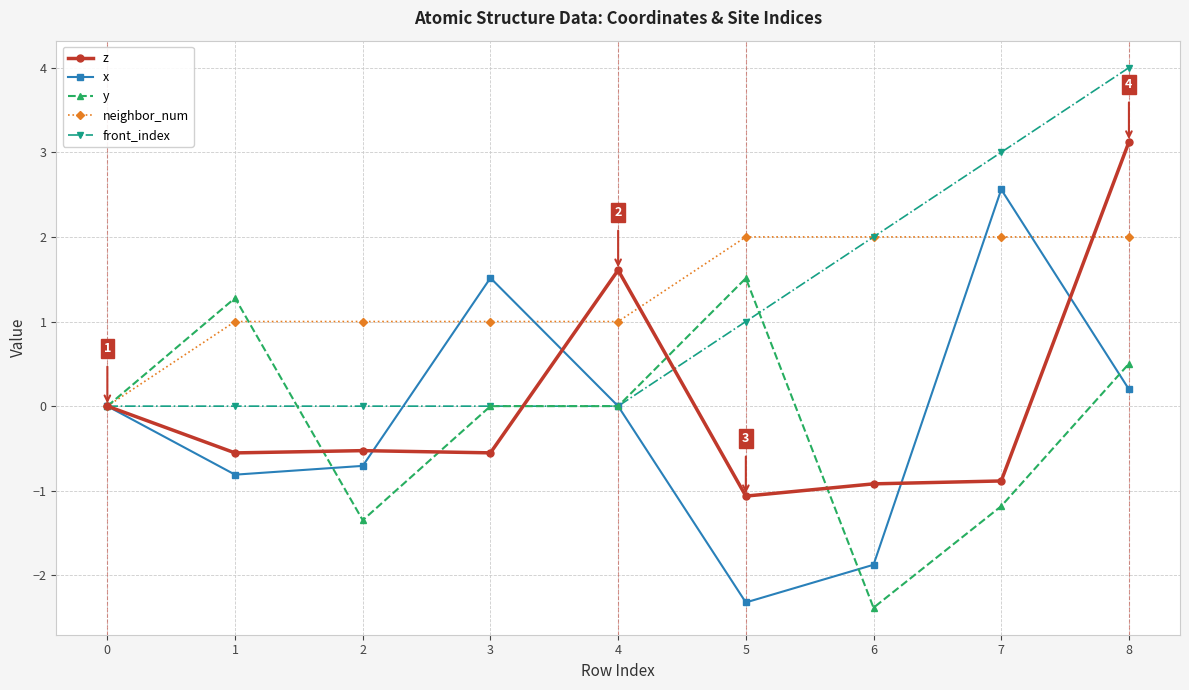

The value of front_index at 4 is 0.0. True or false?

True